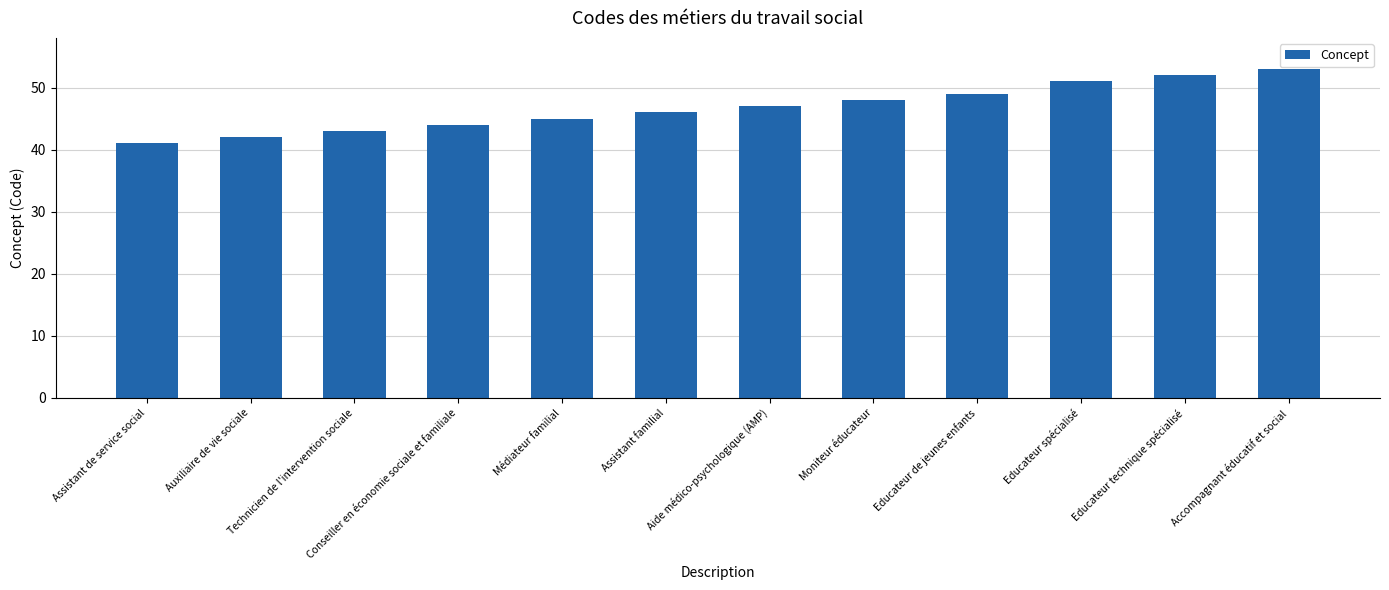

Reading left to right, transcribe all the data shown in this chart.

41	42	43	44	45	46	47	48	49	51	52	53